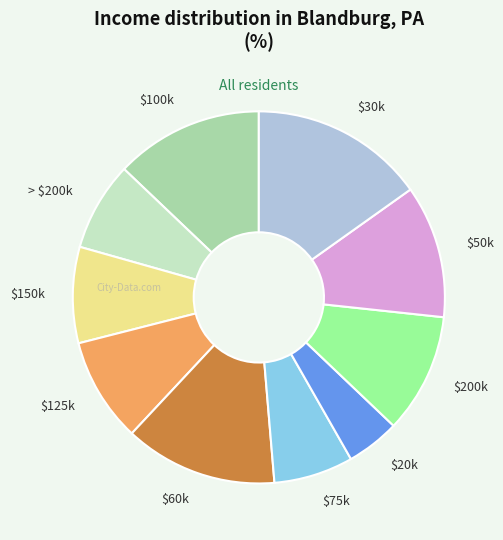

Which category has the biggest portion of the pie?

$30k